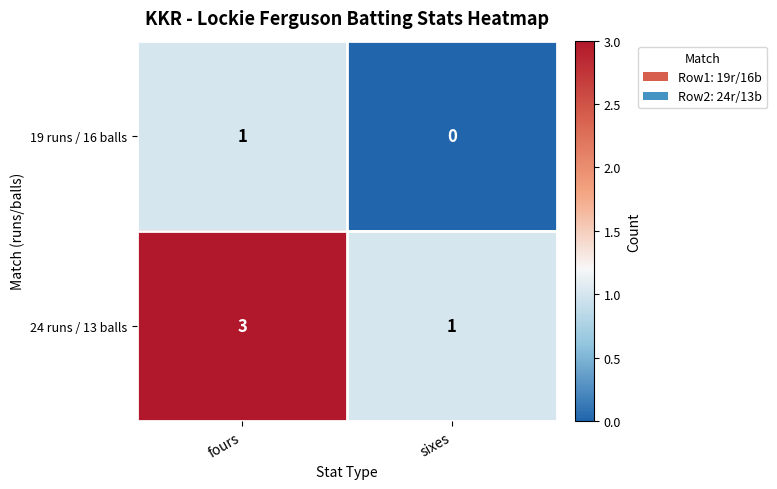

What is the sum of all 24 runs / 13 balls values?

4